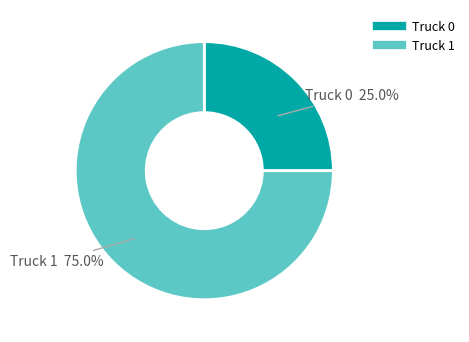

To the nearest percent, what percentage of the pie is Truck 0?

25%